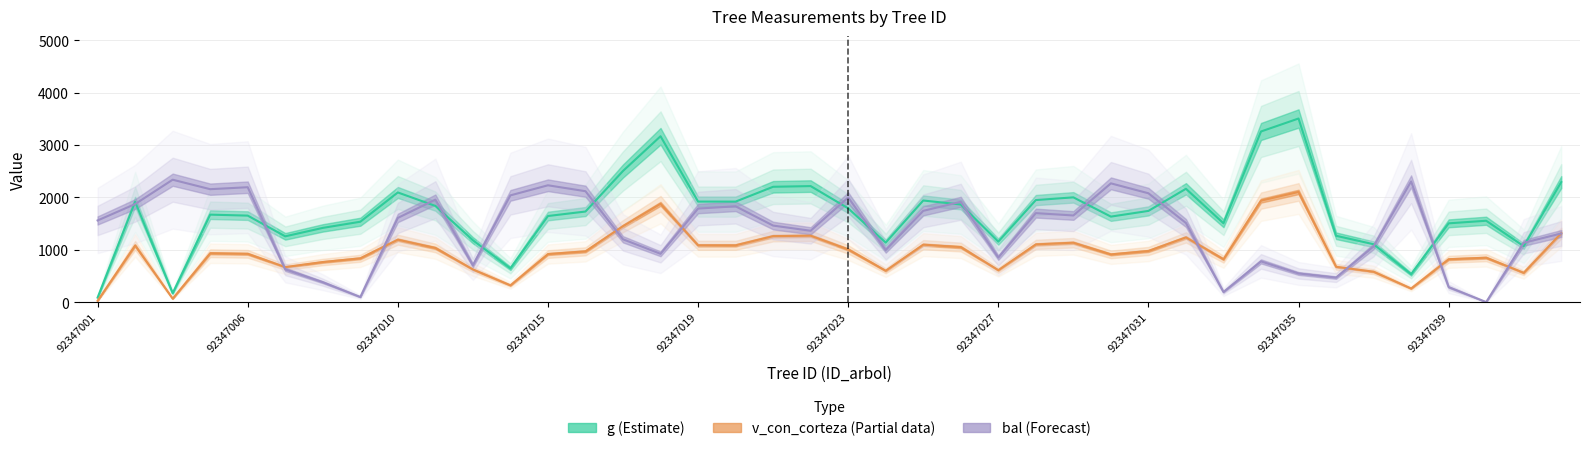

List the series in order of their overall mean, highest first.

g, bal, v_con_corteza